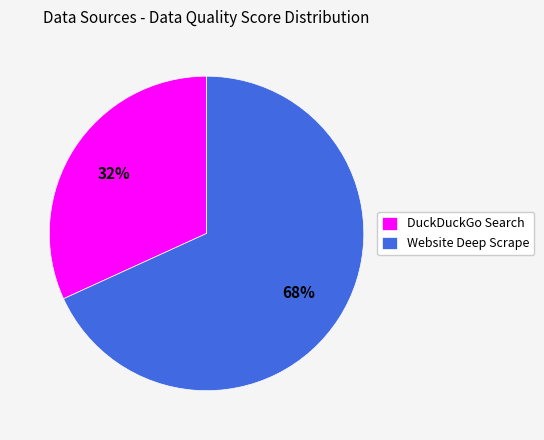

Which slice represents more than half of the pie?

Website Deep Scrape